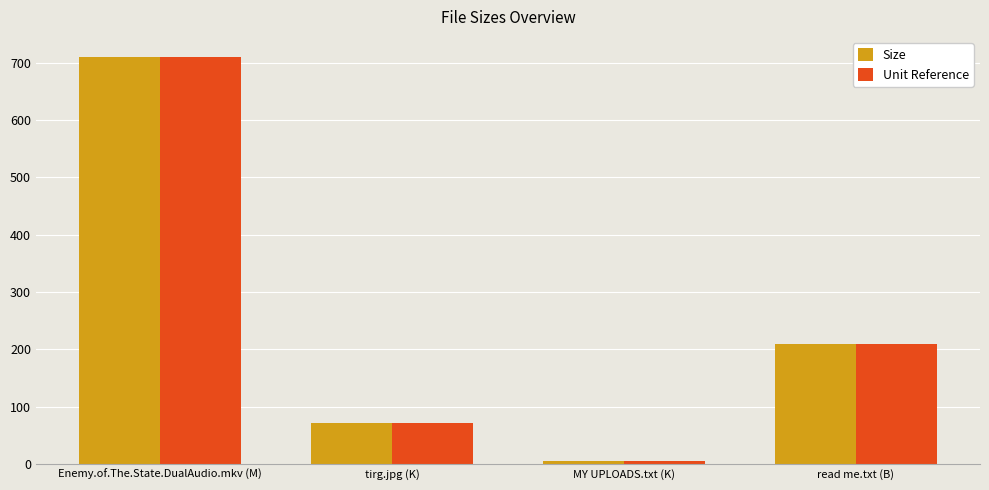

What are all the series names shown in the legend?

Size, Unit Reference